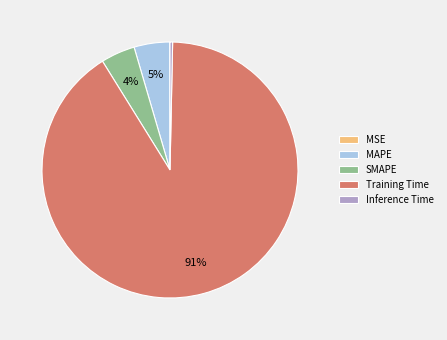

The Training Time slice represents 91% of the pie. True or false?

True